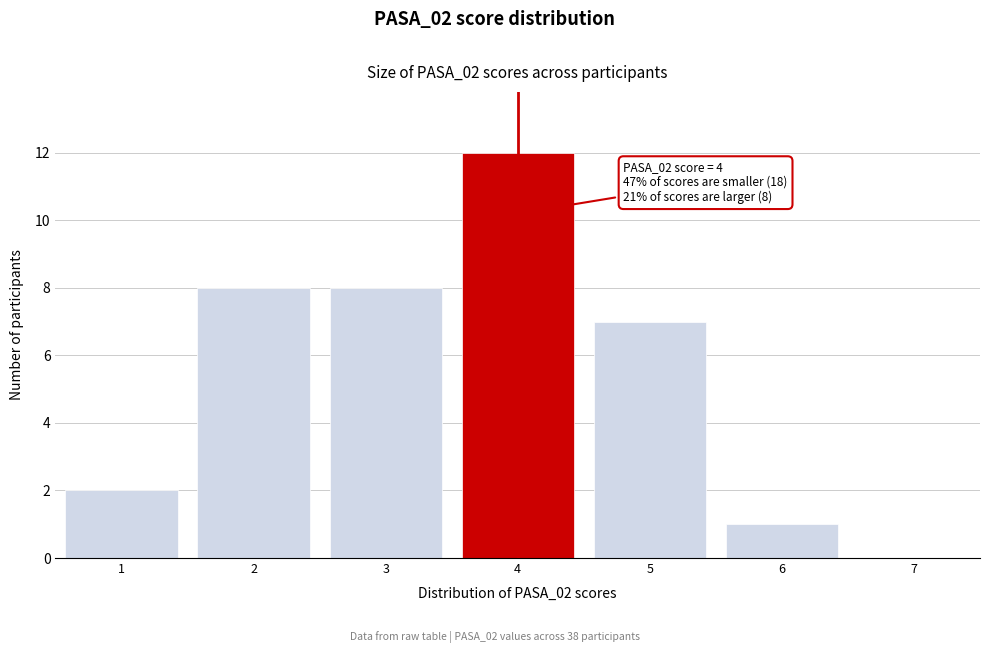

Which range on the x-axis has the tallest bar?

3.5 to 4.5